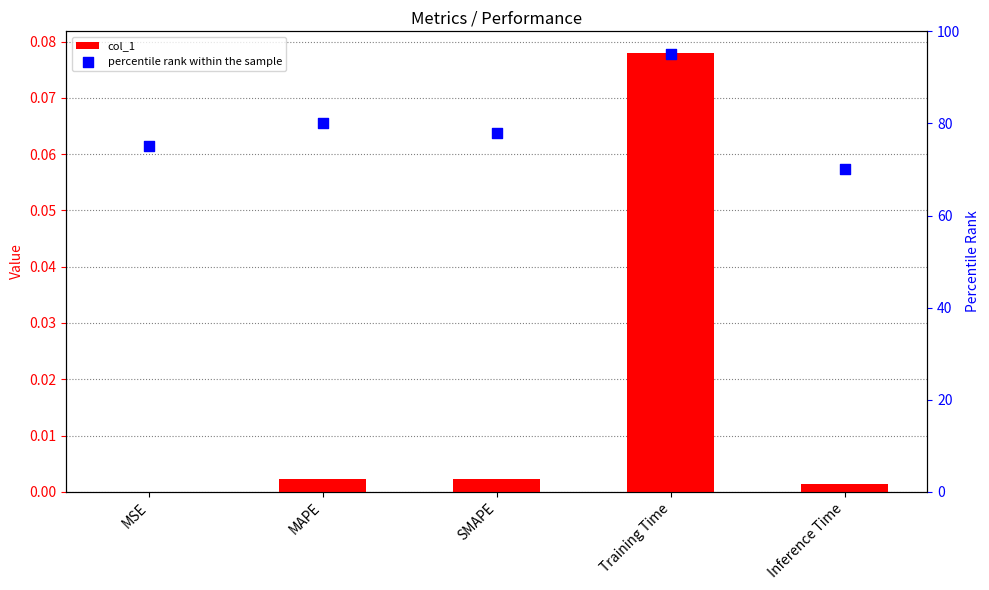

Which series reaches the maximum Y coordinate?

percentile rank within the sample